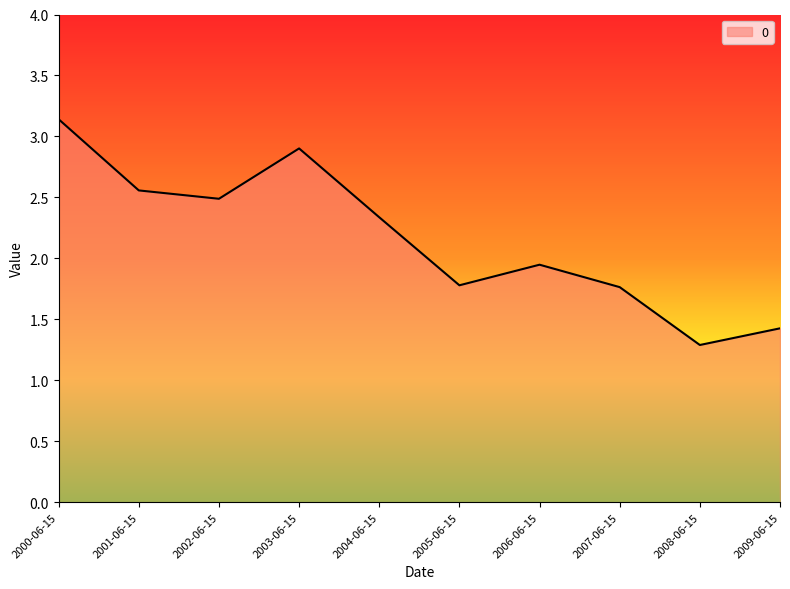

What position from the right is 2002-06-15?

8